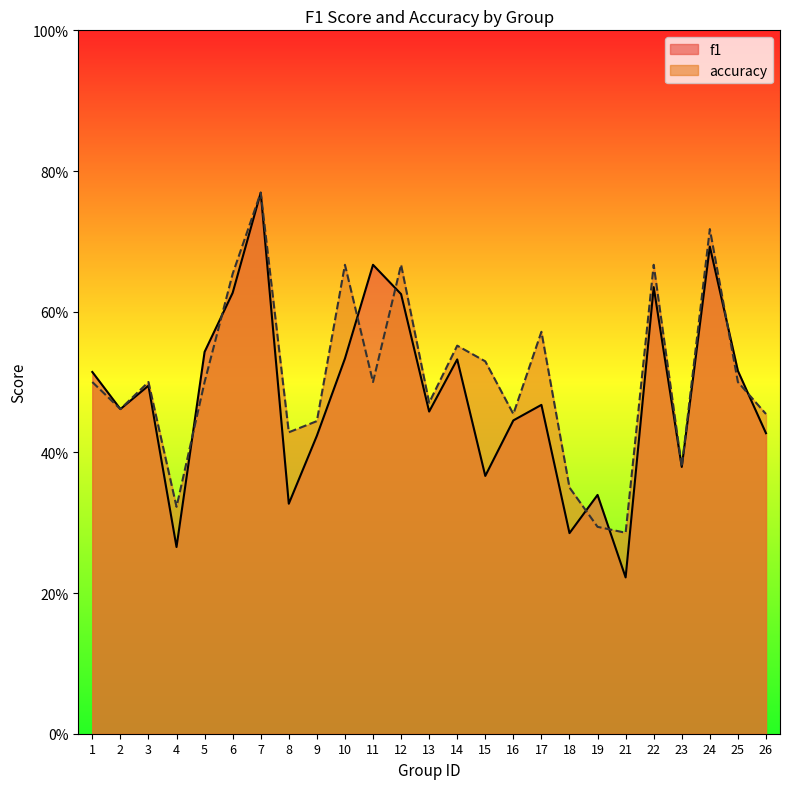

At which label does f1 reach its minimum?

21